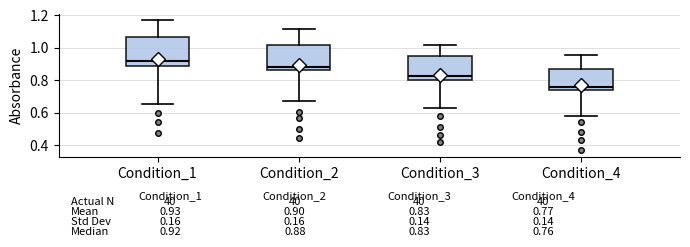

Which box is the tallest, from its lower edge to its upper edge?

Condition_1